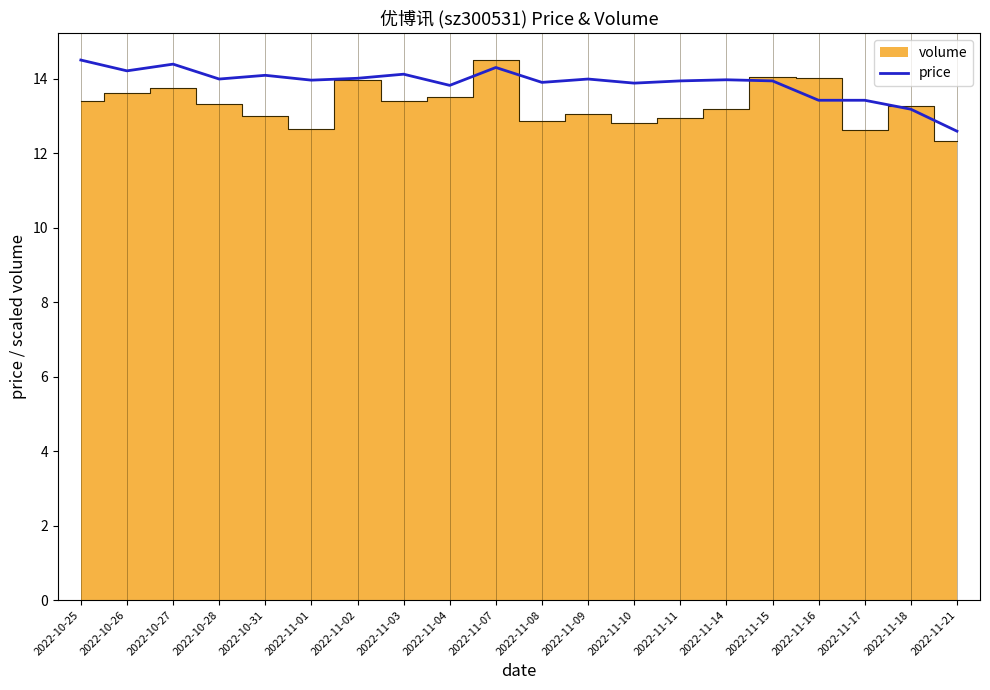

Which category has the lowest value across all series?

2022-11-21